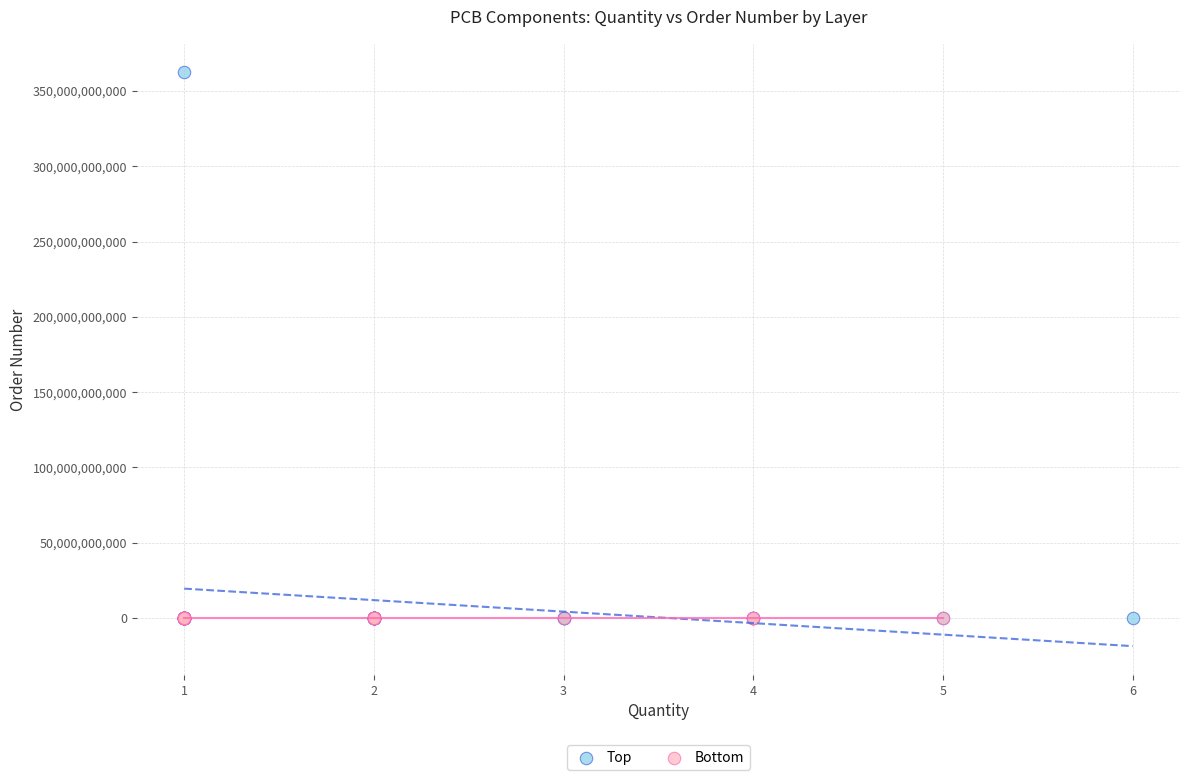

Which series has the largest Y range (max minus min)?

Top